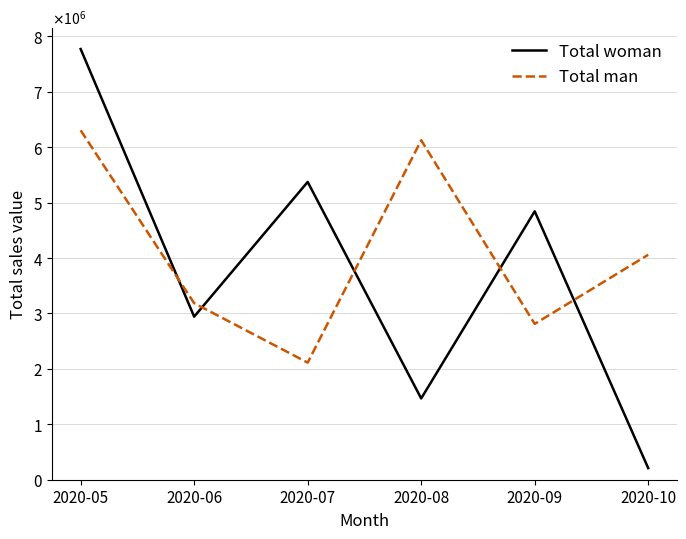

What is the average value of the Total man series?

4100169.6